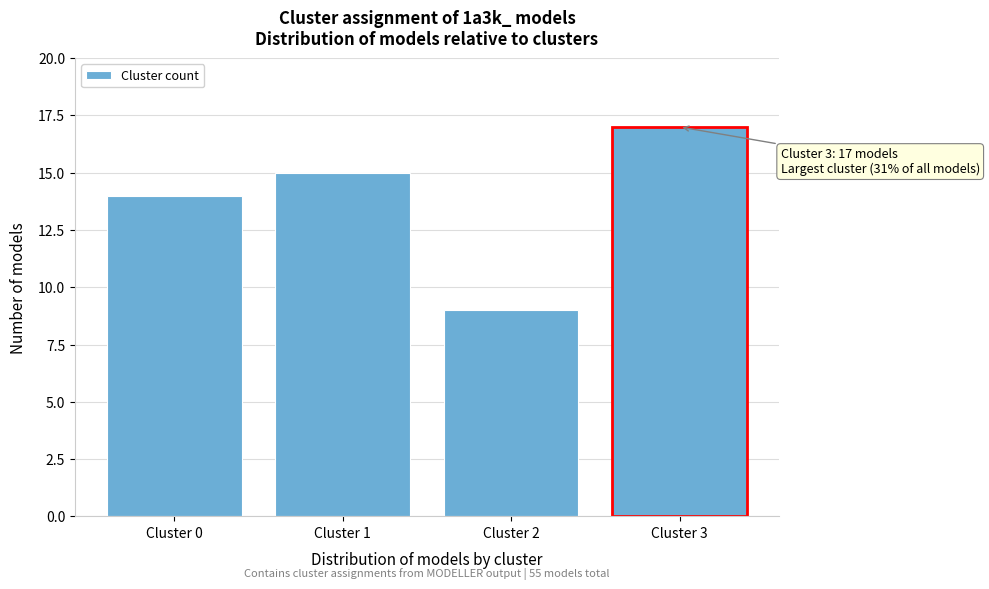

Reading left to right, what are all the values shown in this chart?

14	15	9	17